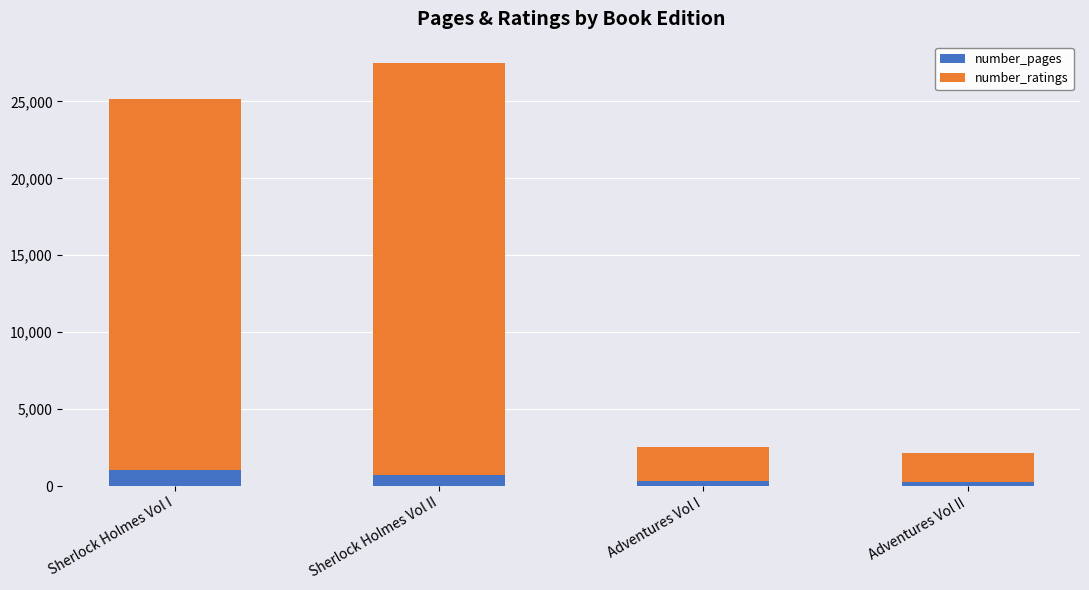

At which category is the sum across all series the highest?

Sherlock Holmes Vol II